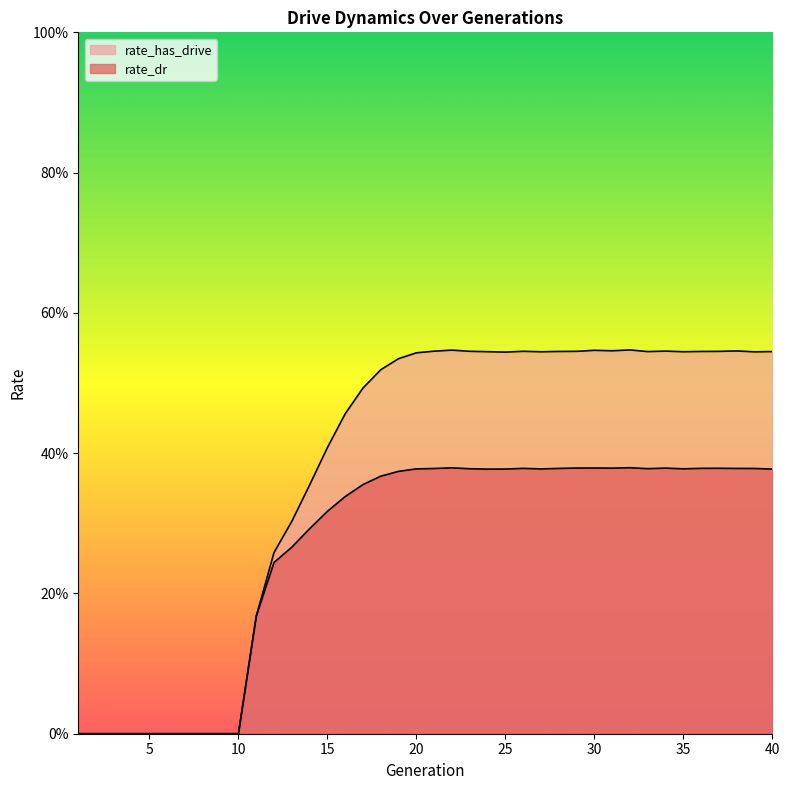

True or false: rate_dr and rate_has_drive cross at least once.

False